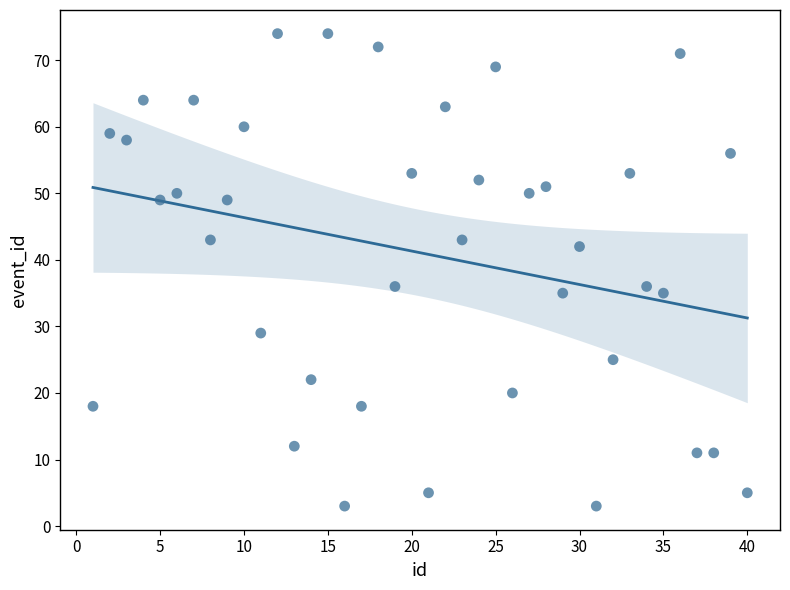

What is the range of Y values (max minus min)?

71